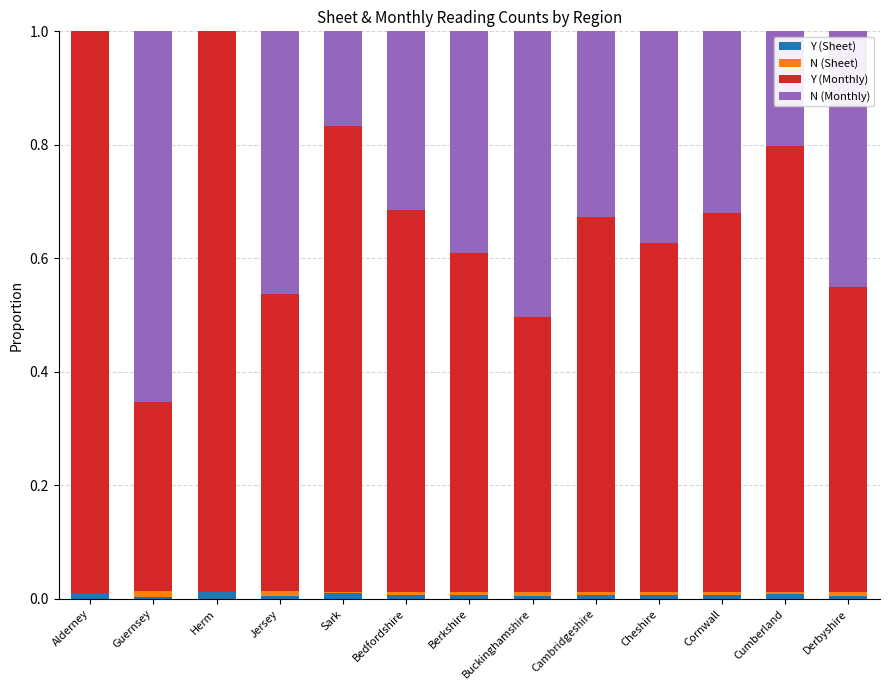

The Y (Sheet) series shows 0.0 at Alderney. True or false?

True